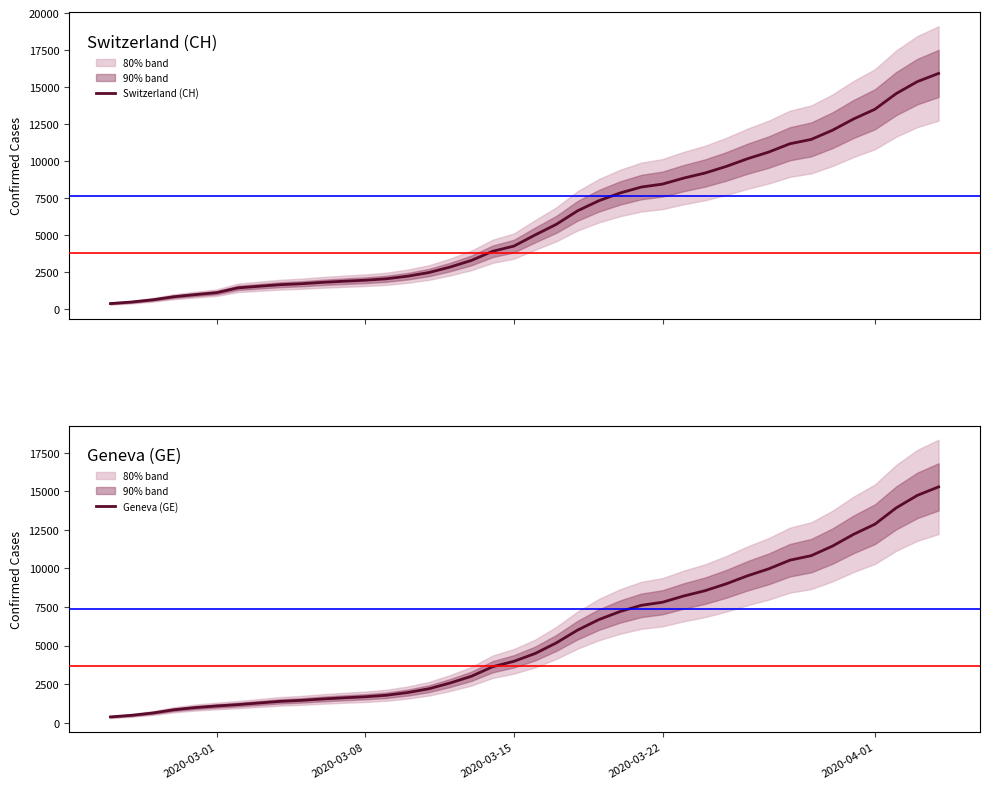

At how many categories does at least one series exceed 3302?

22